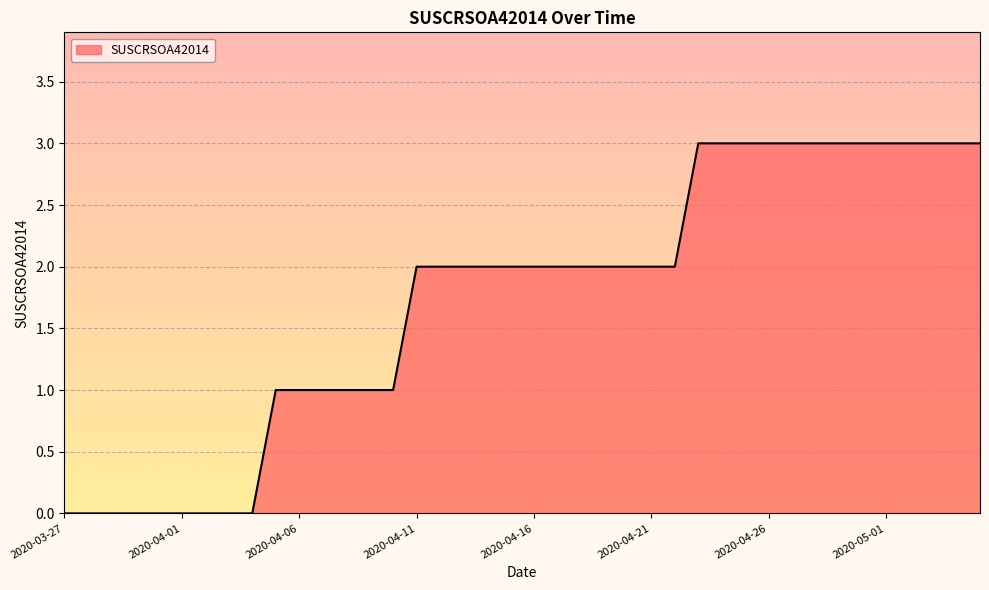

What is the maximum value shown in the chart?

3